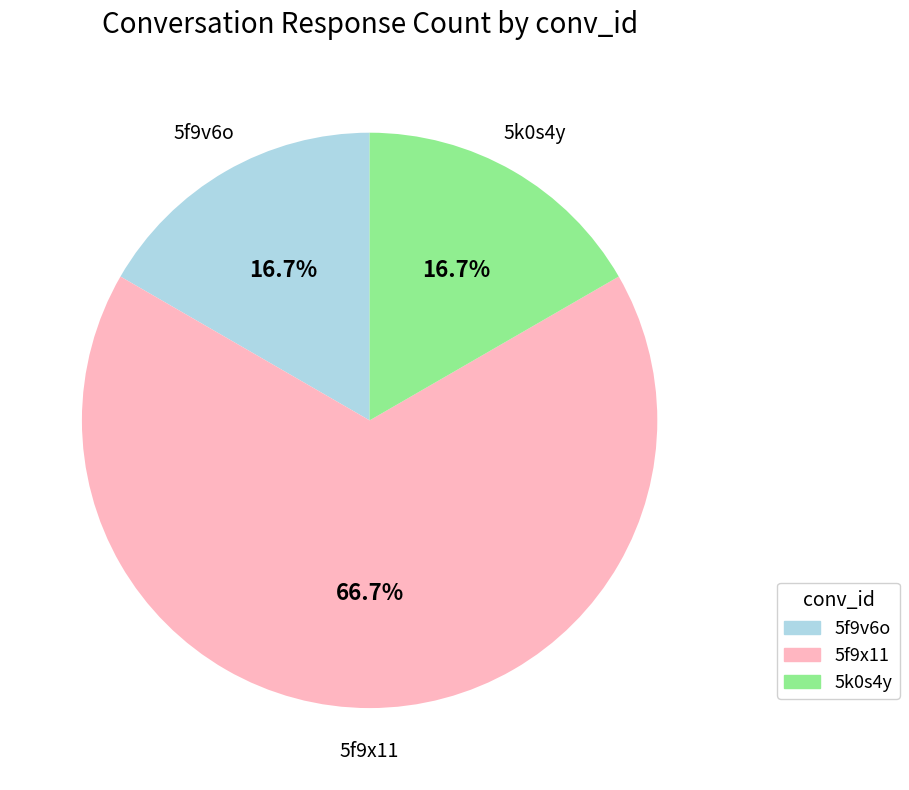

Which category has the biggest portion of the pie?

5f9x11